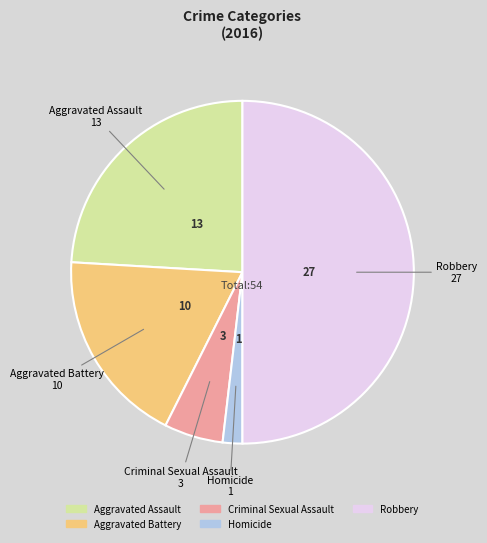

Does Aggravated Assault represent more than half of the total?

No